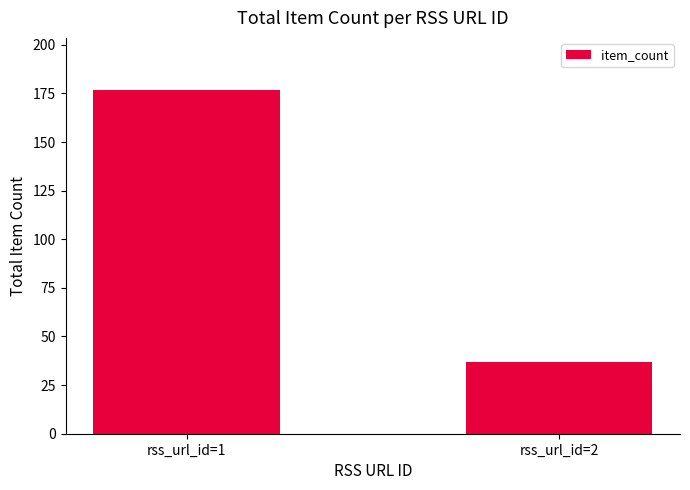

How many values are between 37 and 177?

2